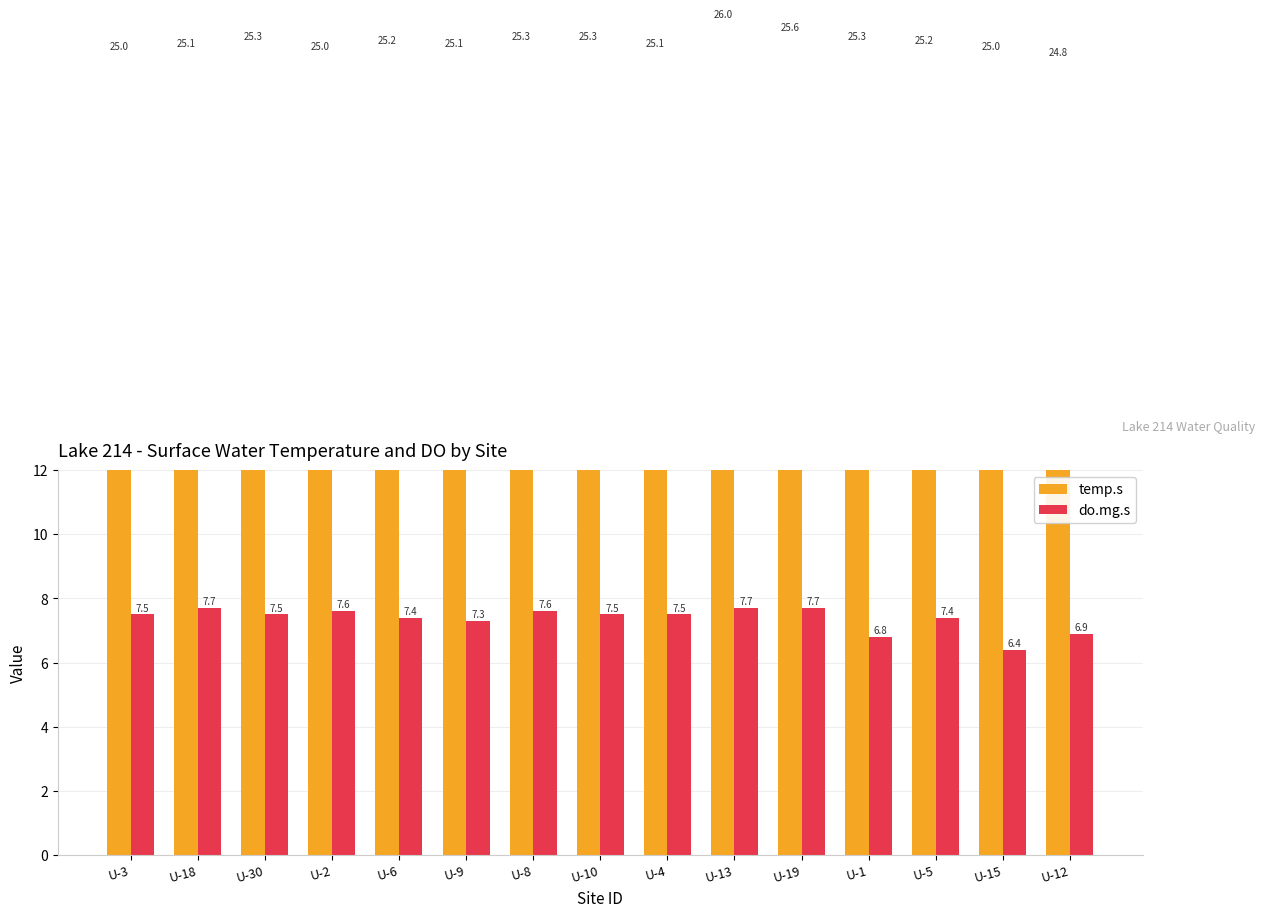

How many groups of bars are there?

15